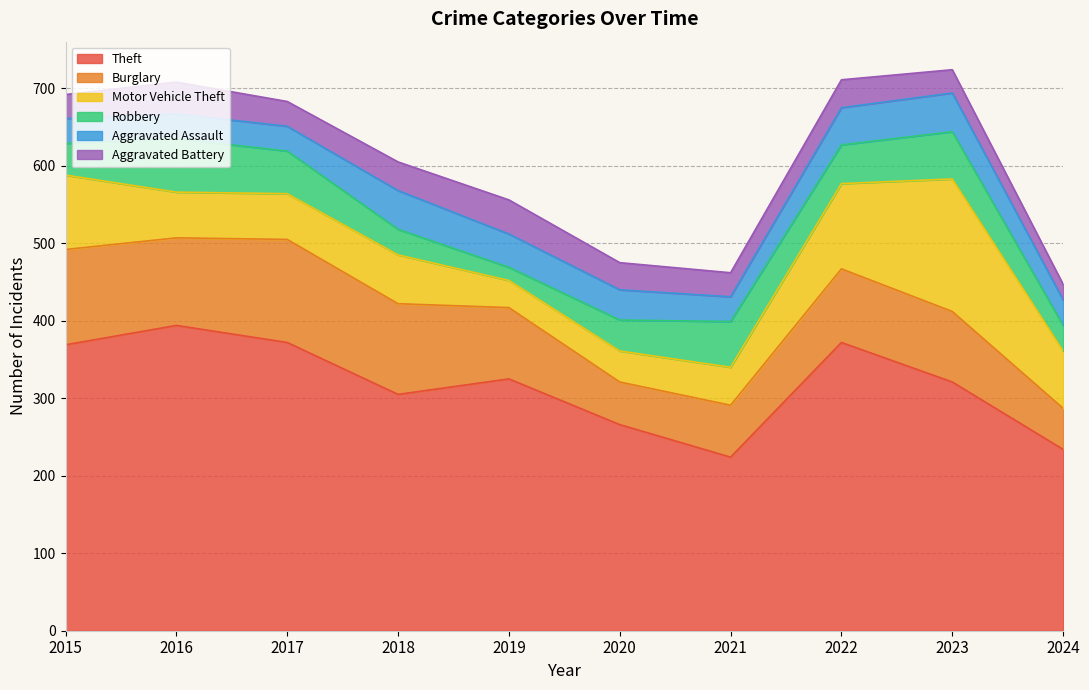

How many times do Robbery and Aggravated Battery cross each other?

2